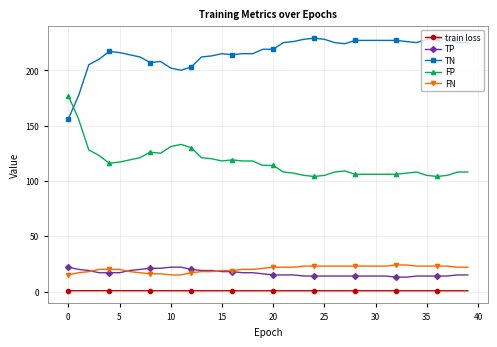

True or false: train loss and TN cross at least once.

False